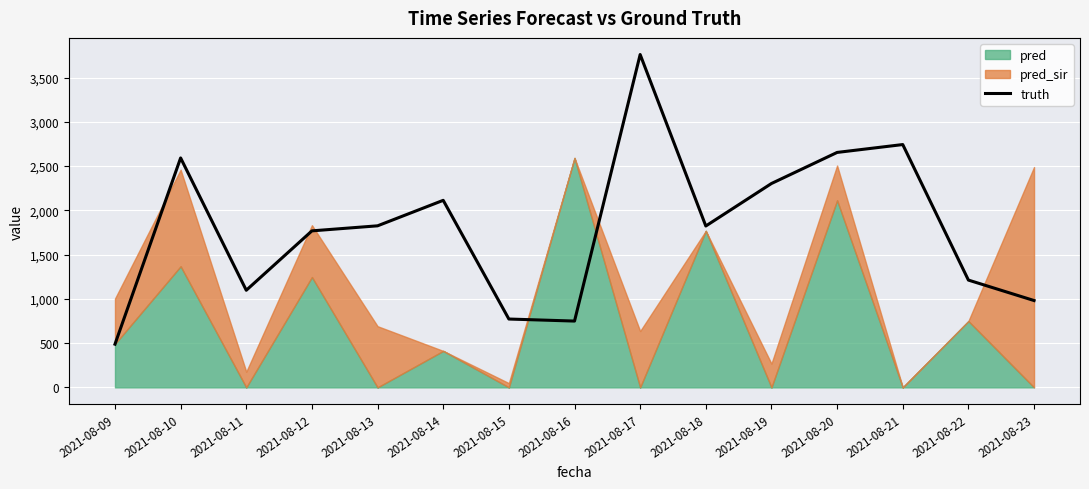

Count the number of categories in the chart.

15